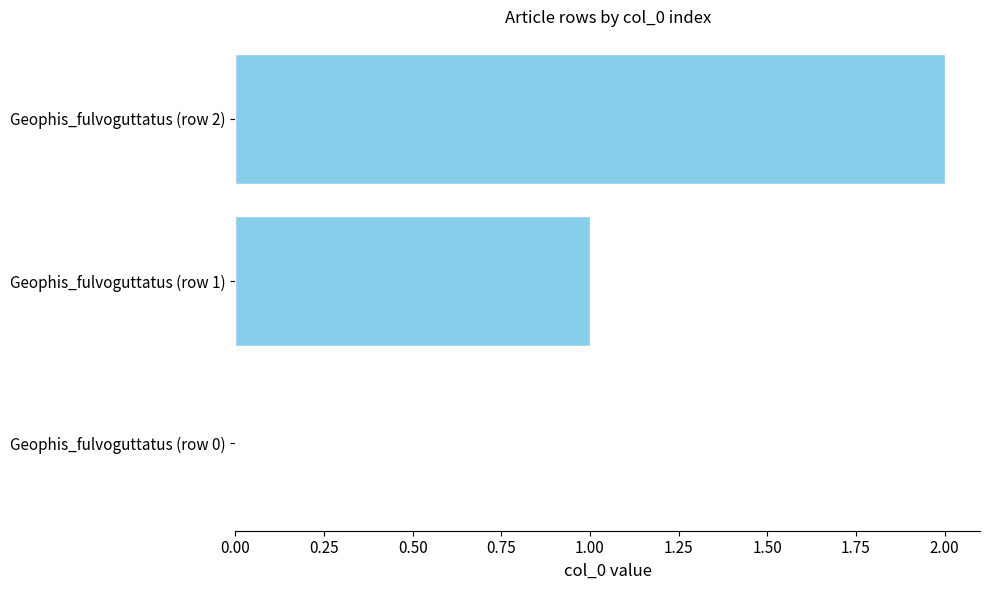

What is the sum of all values?

3